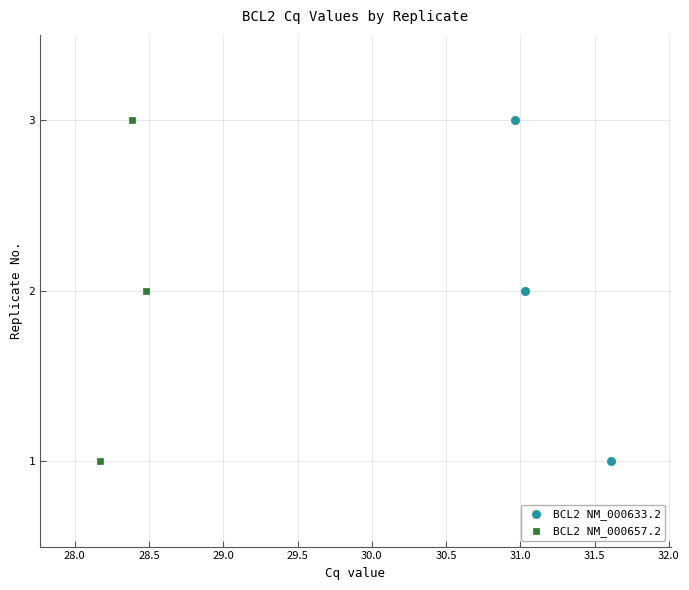

What are all the series names shown in the legend?

BCL2 NM_000633.2, BCL2 NM_000657.2